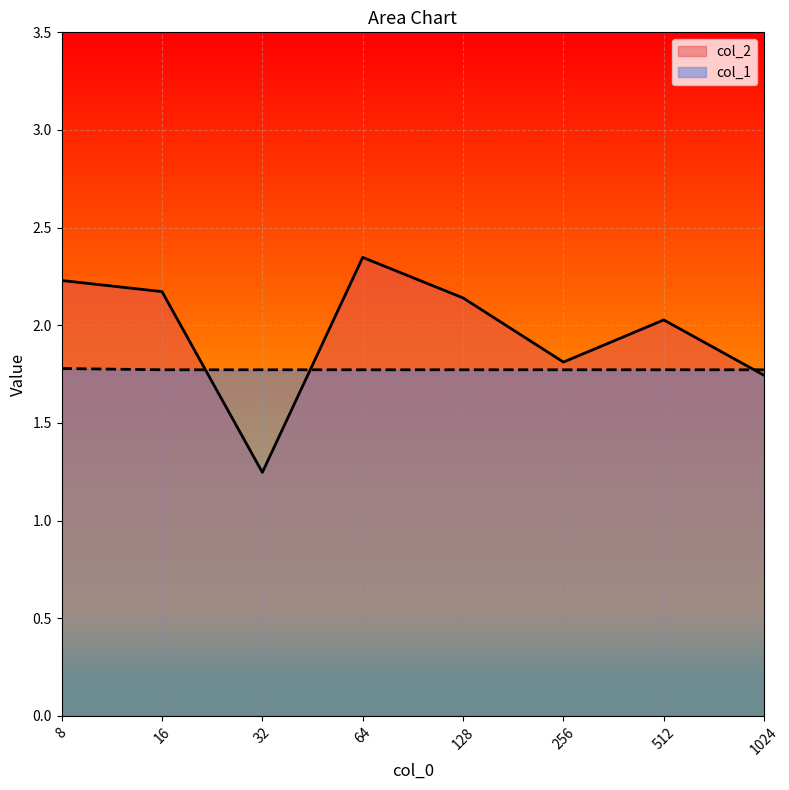

Reading left to right, transcribe all the data shown in this chart.

col_2: 2.2	2.2	1.2	2.3	2.1	1.8	2.0	1.7
col_1: 1.8	1.8	1.8	1.8	1.8	1.8	1.8	1.8